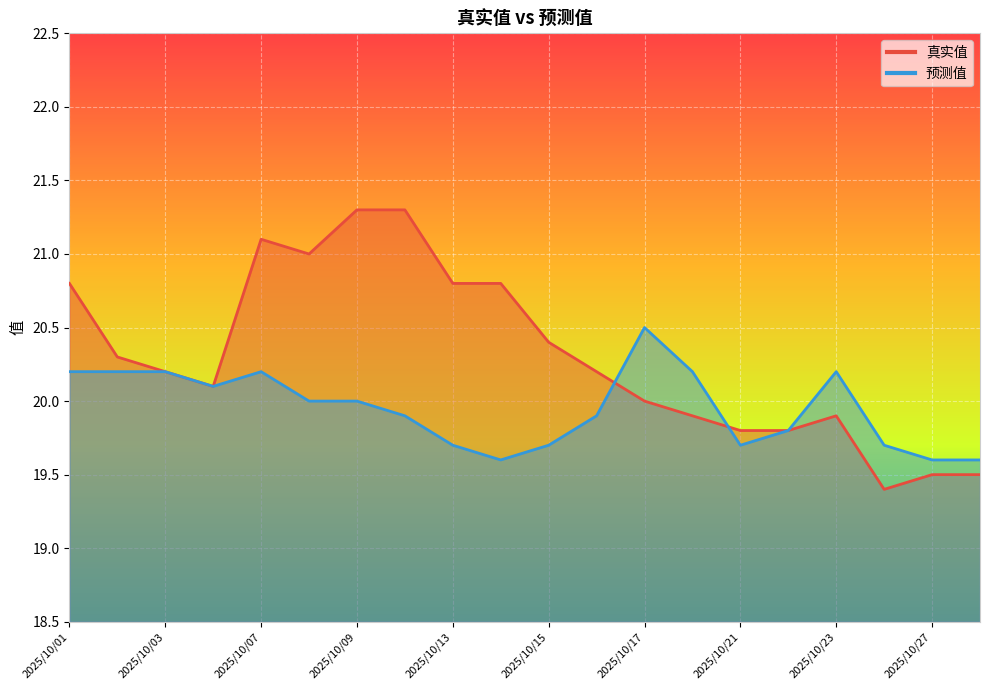

List the series in order of their overall mean, lowest first.

预测值, 真实值